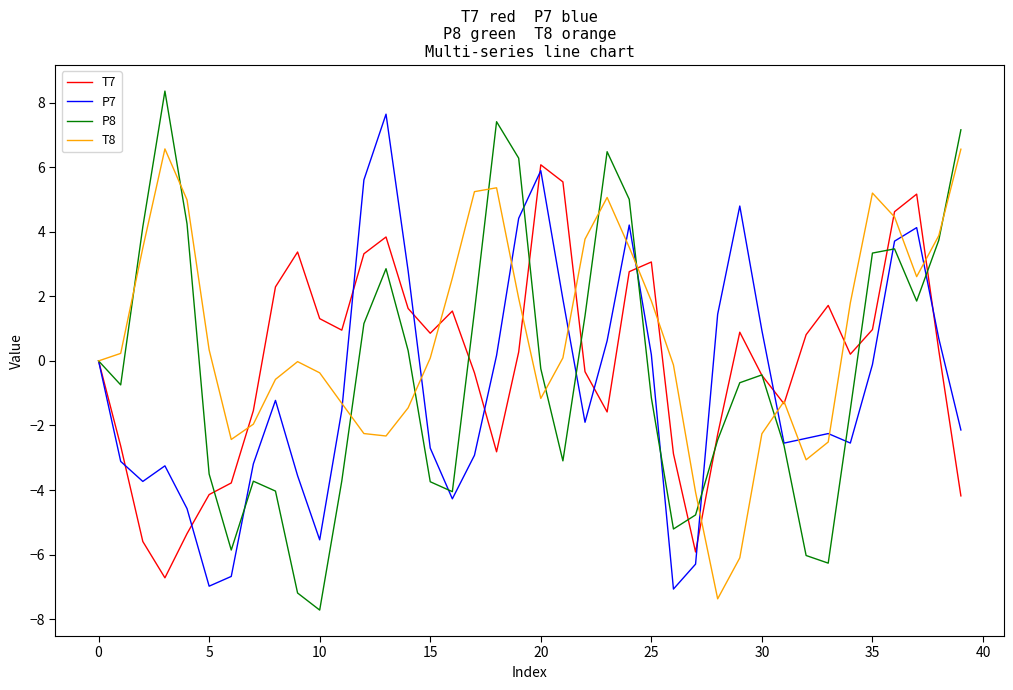

What is the minimum value for T7?

-6.7